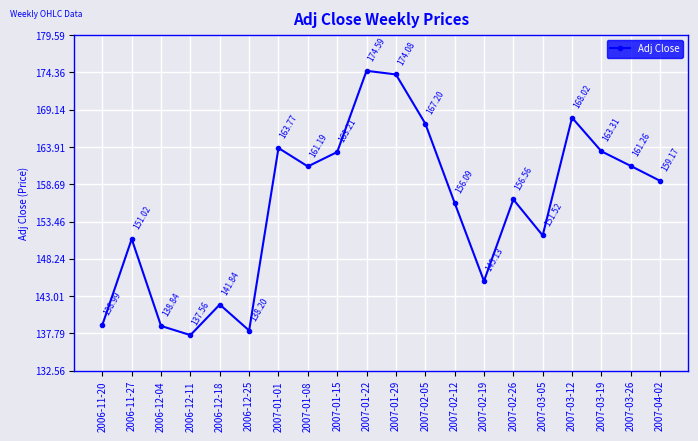

Reading right to left, list all the values displayed in this chart.

159.2	161.3	163.3	168.0	151.5	156.6	145.1	156.1	167.2	174.1	174.6	163.2	161.2	163.8	138.2	141.8	137.6	138.8	151.0	139.0